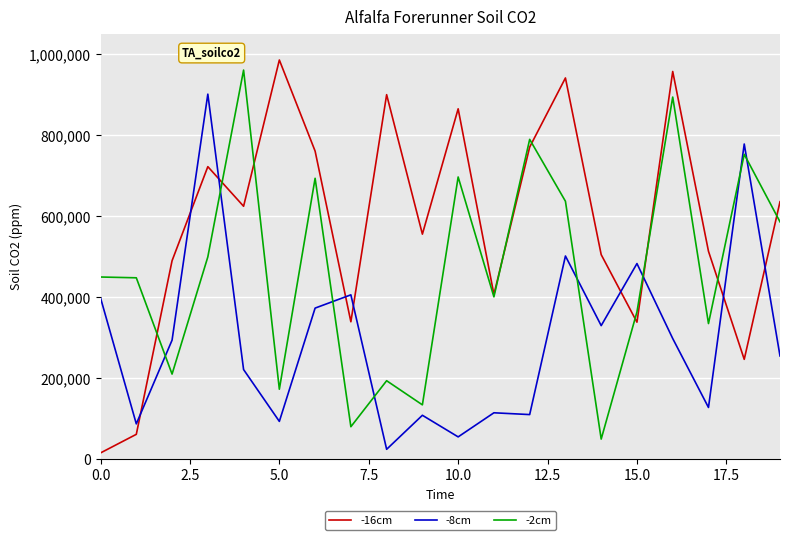

List the series in order of their overall mean, lowest first.

-8cm, -2cm, -16cm